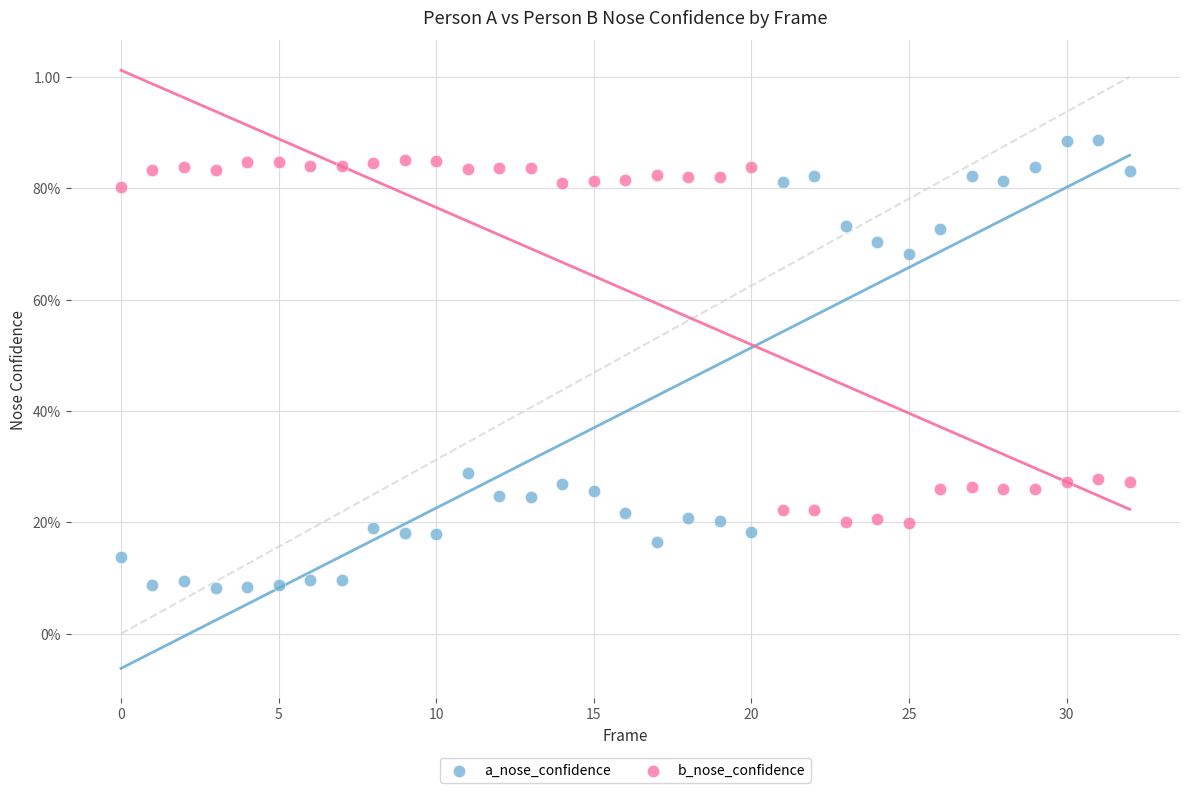

What are all the series names shown in the legend?

a_nose_confidence, b_nose_confidence